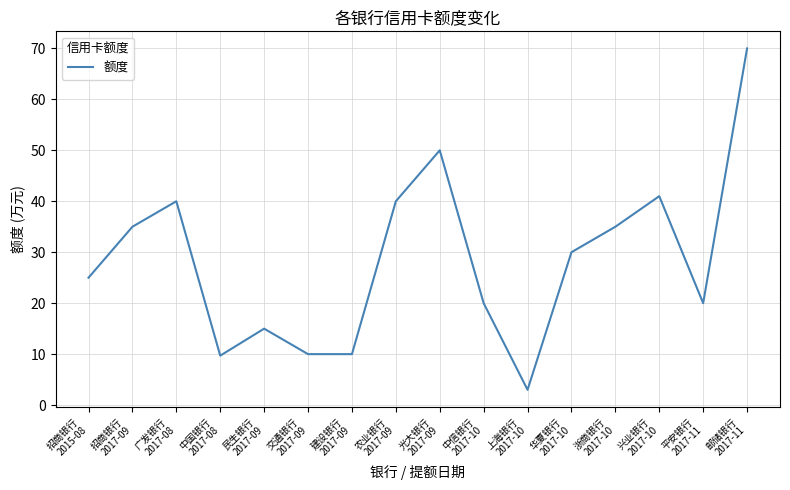

What position from the right is 中信银行
2017-10?

7